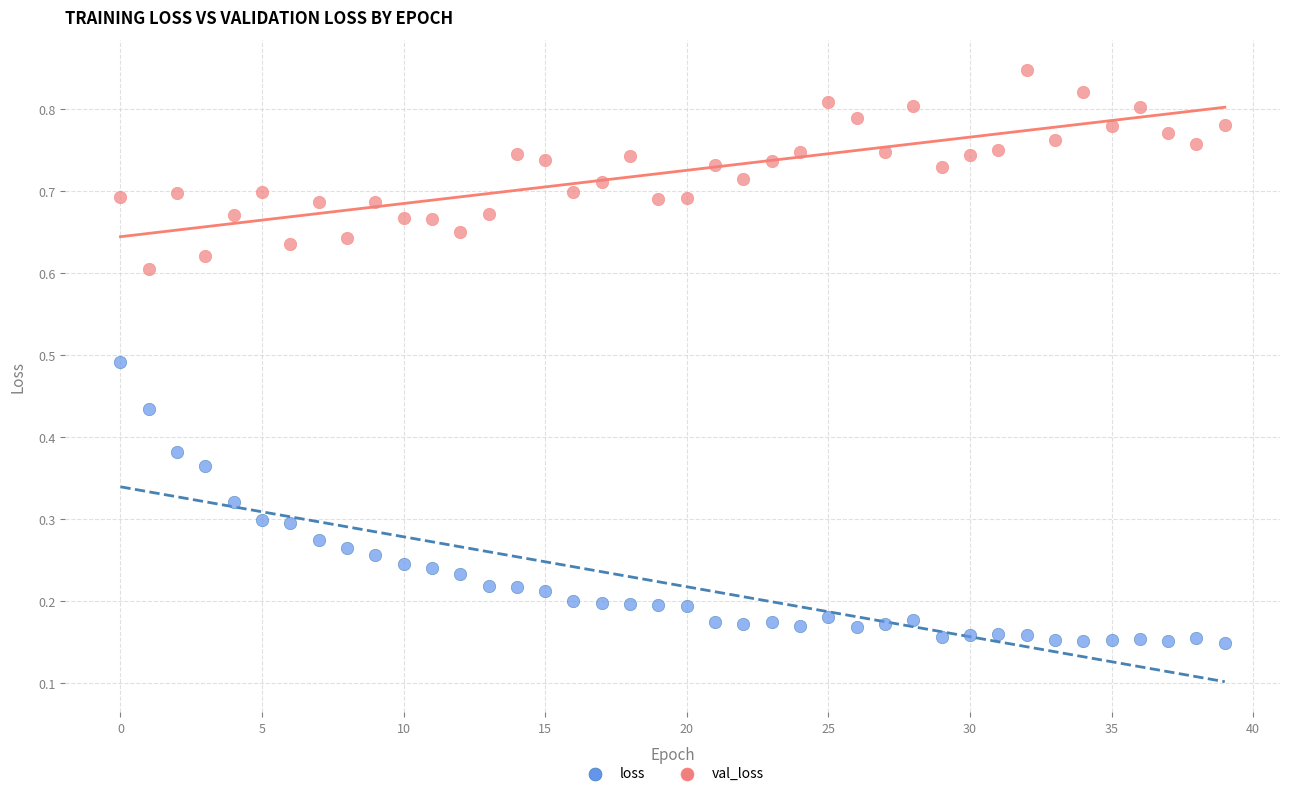

Which series reaches the minimum Y coordinate?

loss